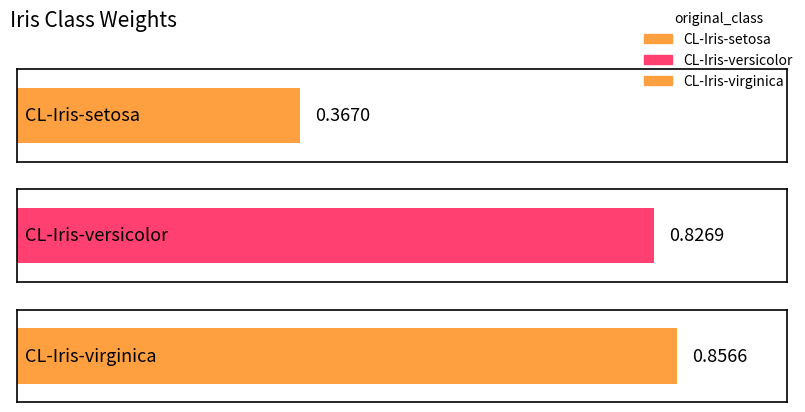

True or false: the data shows 0.4 at CL-Iris-setosa.

True